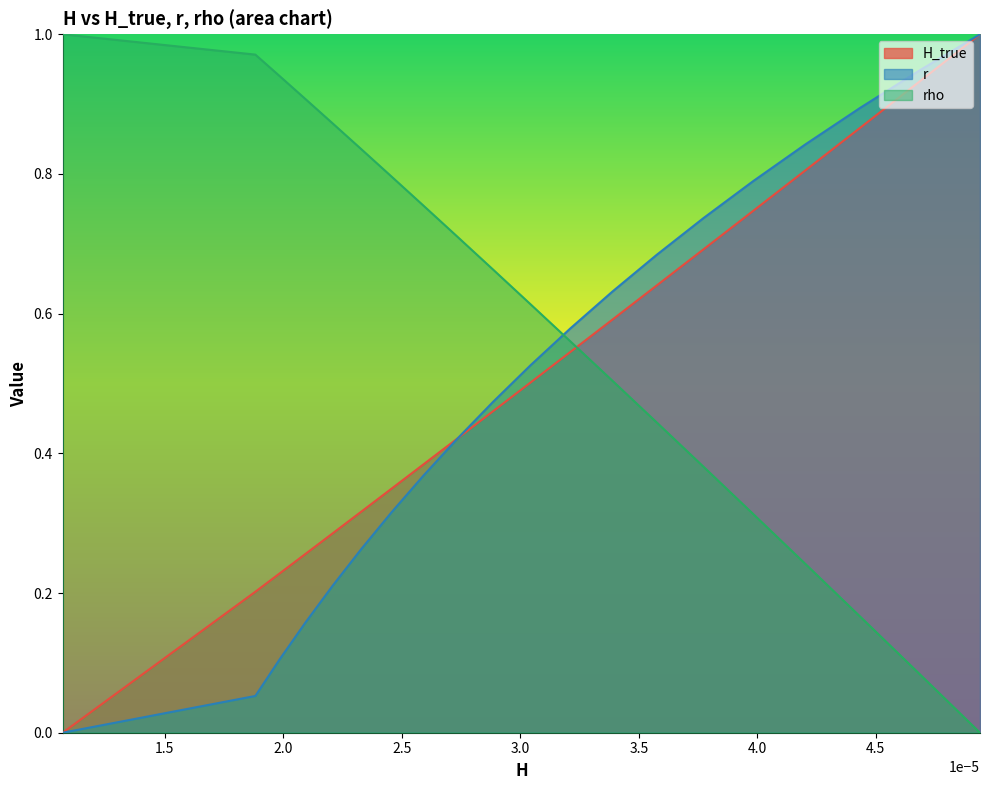

True or false: r has more than 2 points higher than both neighbors.

False